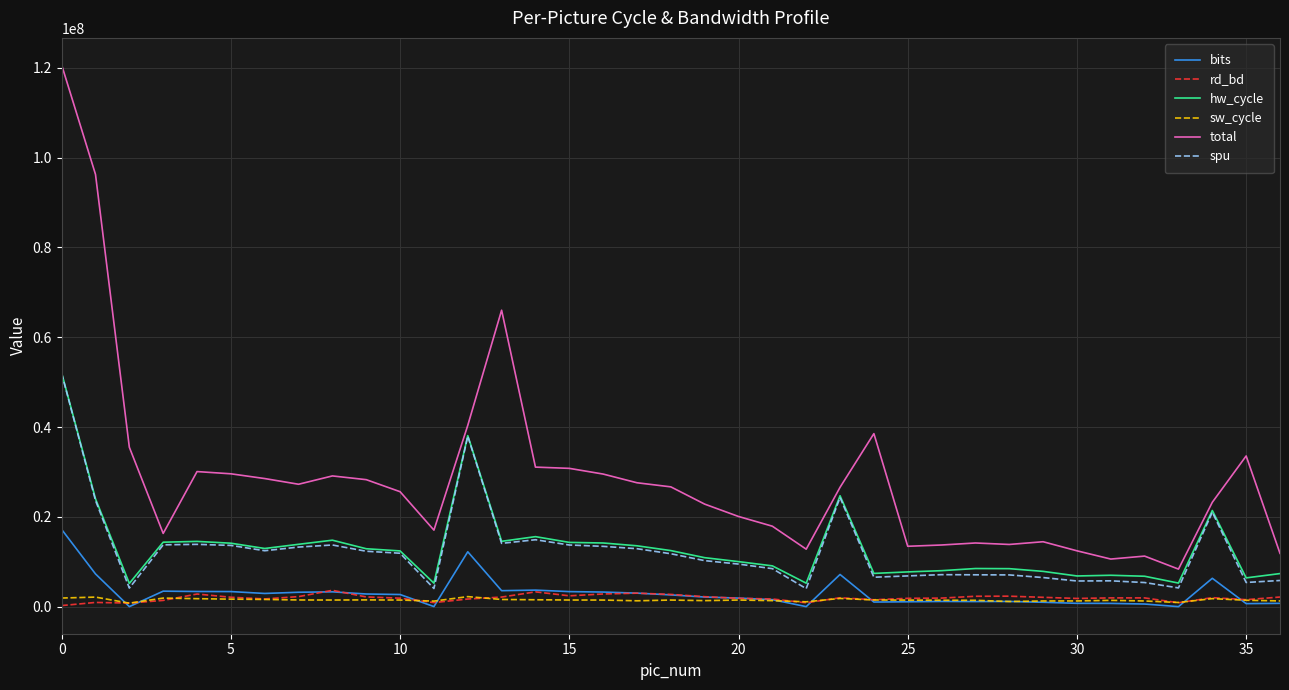

Which series has the widest spread of values?

total